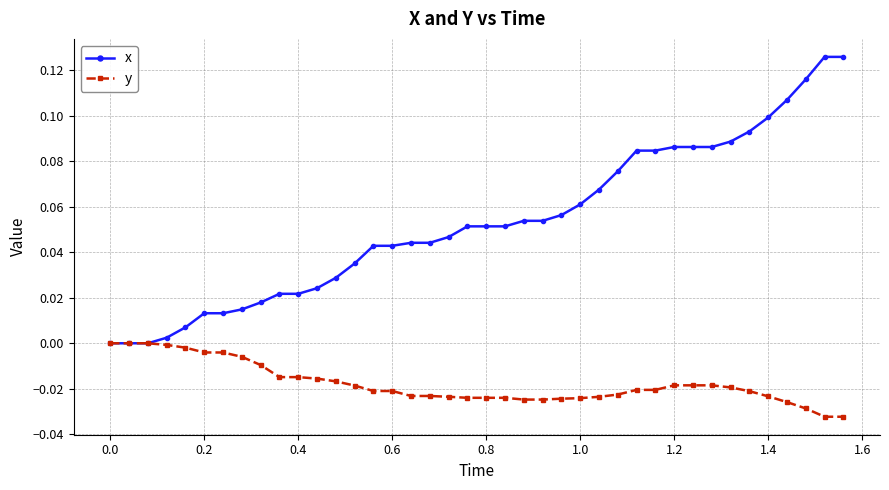

Which series has the largest total across all categories?

x